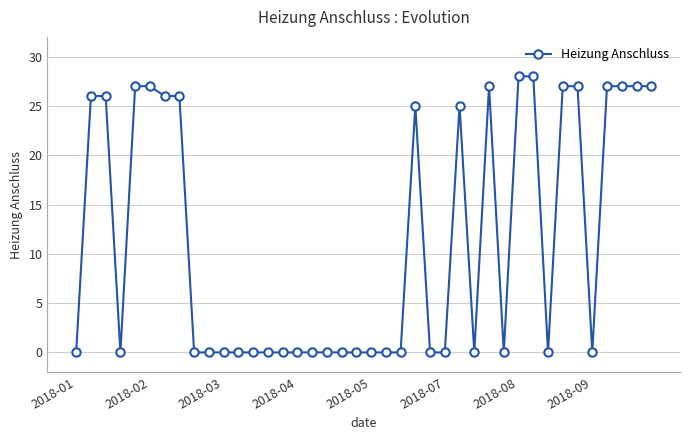

What is the value of the 24th point from the left?

25